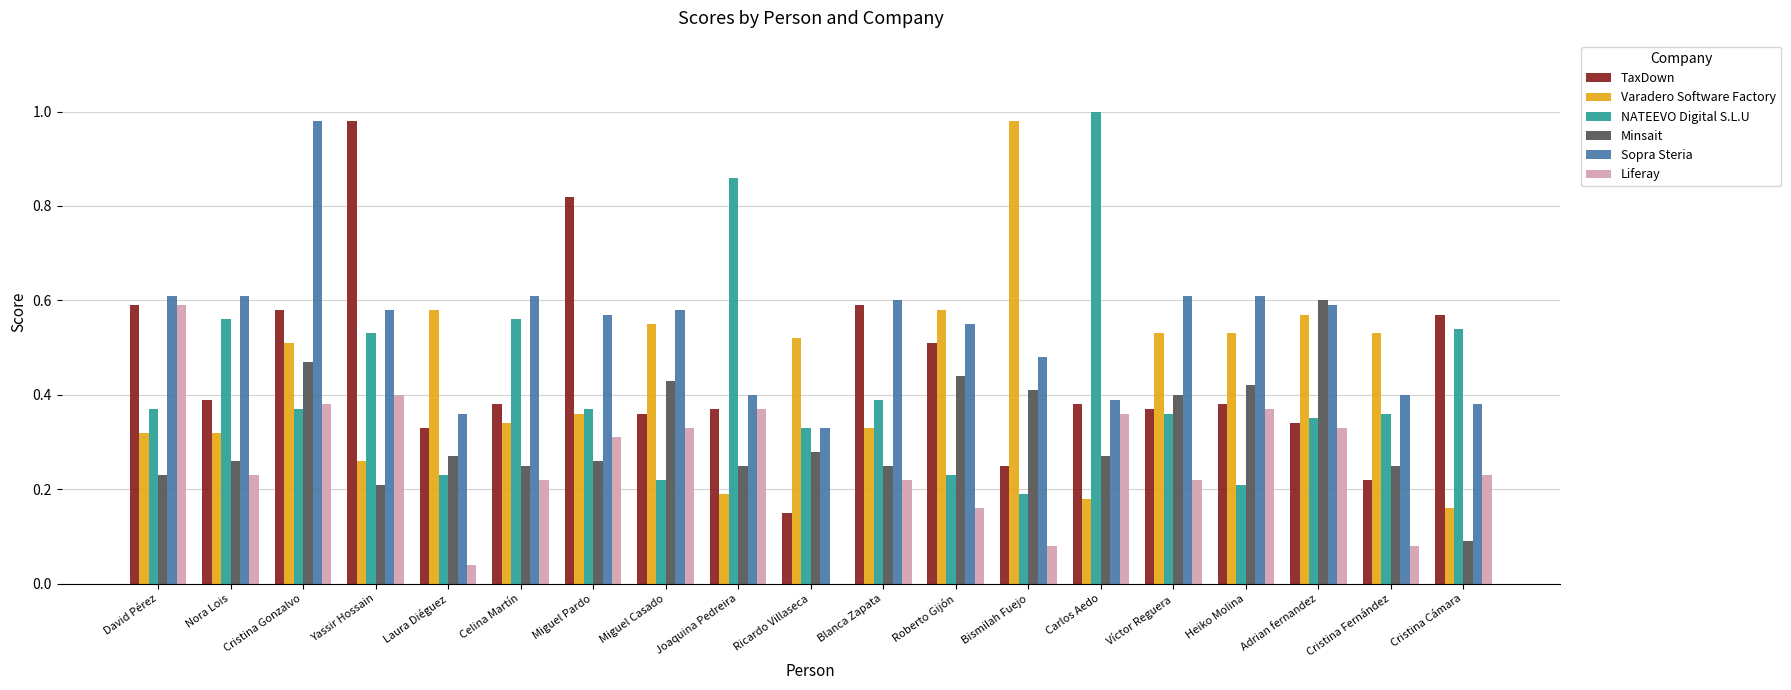

What is the sum of the Varadero Software Factory values at Heiko Molina and Laura Diéguez?

1.1